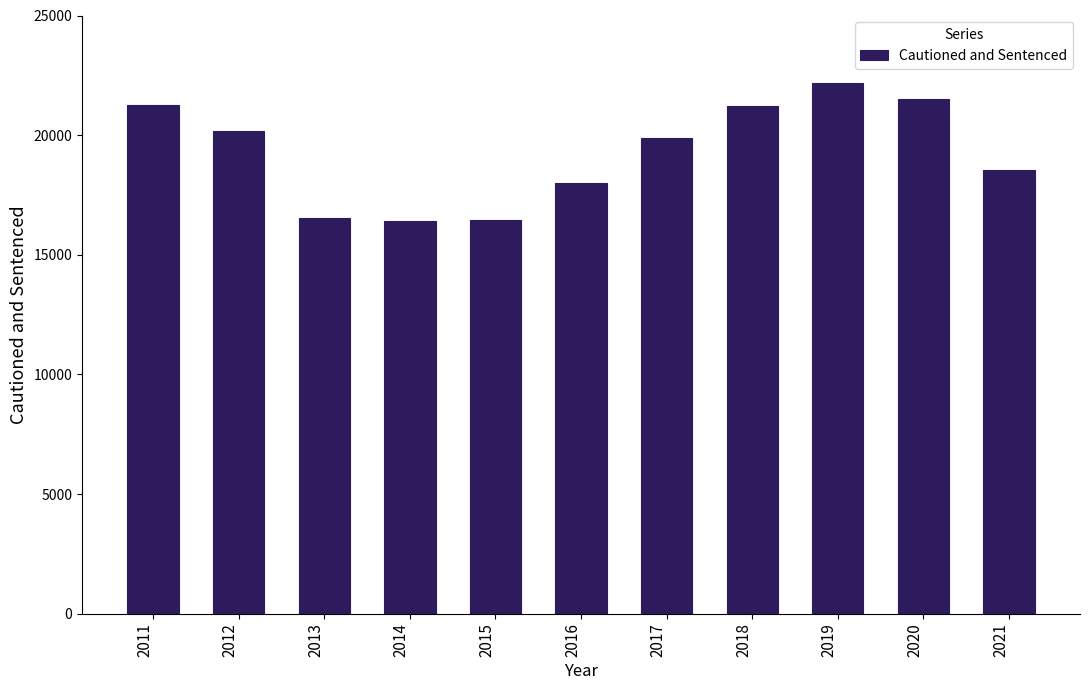

What is the ratio of the value at 2012 to the value at 2015?

1.2